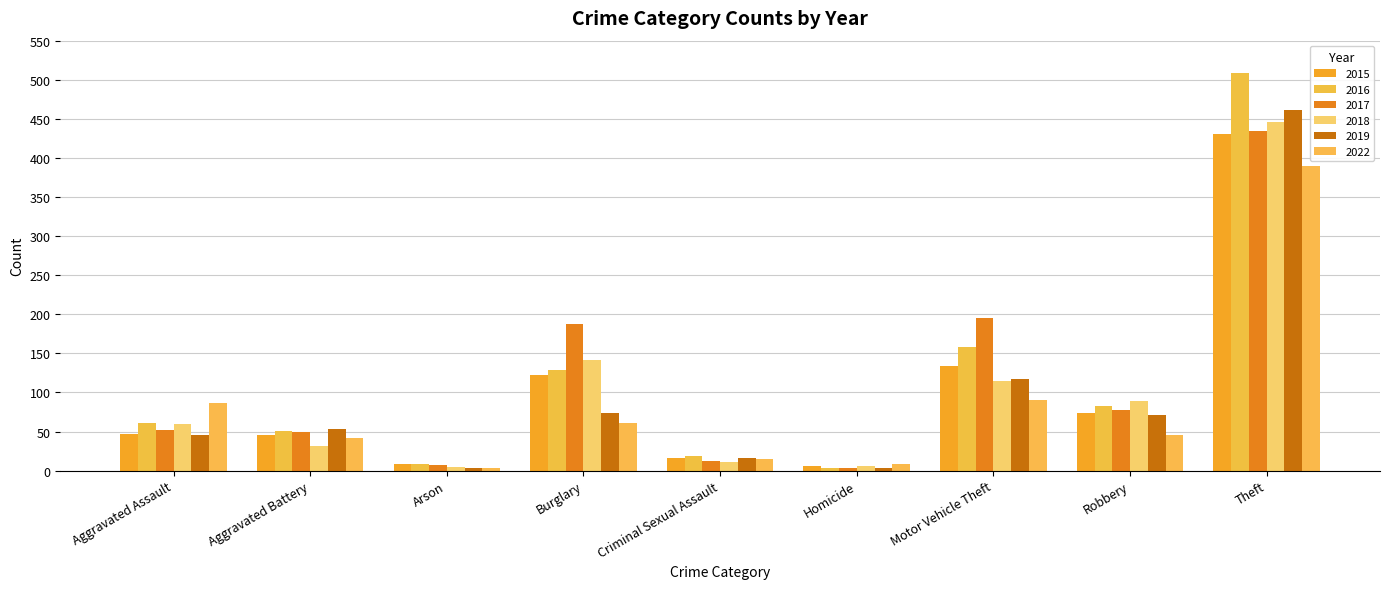

What is the label of the 5th bar from the right?

Criminal Sexual Assault